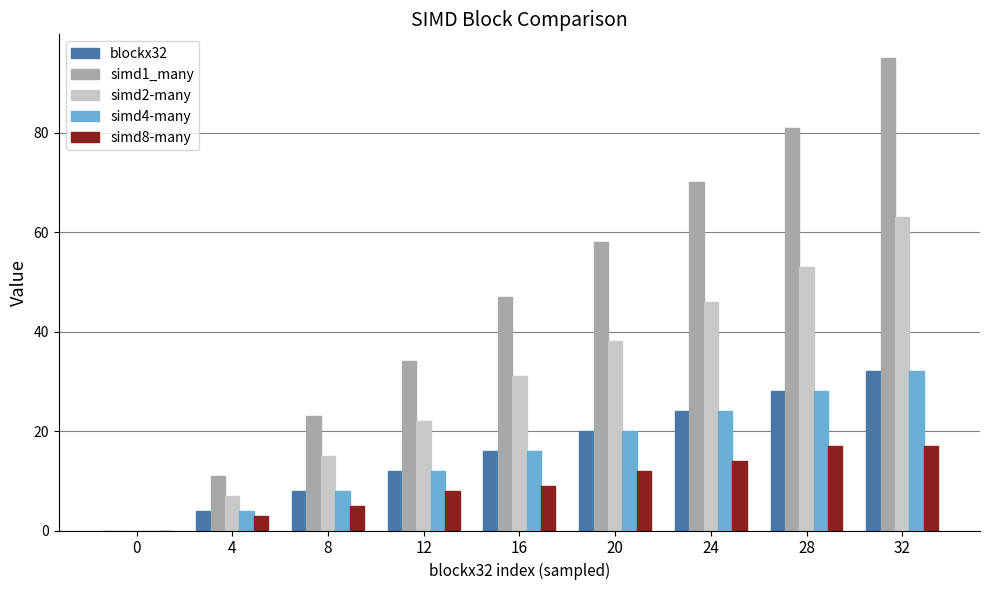

What are all the series names shown in the legend?

blockx32, simd1_many, simd2-many, simd4-many, simd8-many